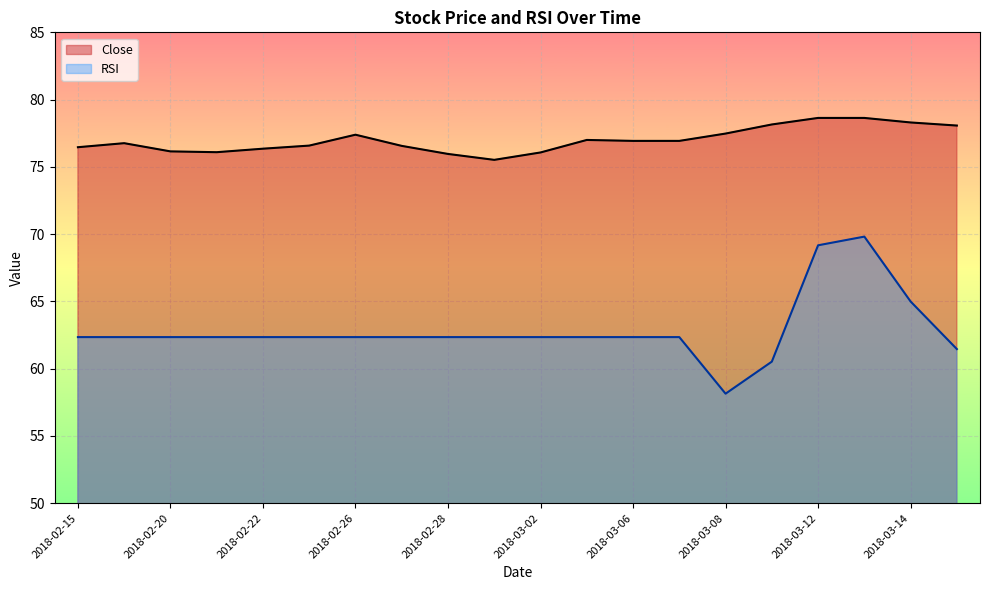

Where is Close nearest to the value 77?

2018-03-05